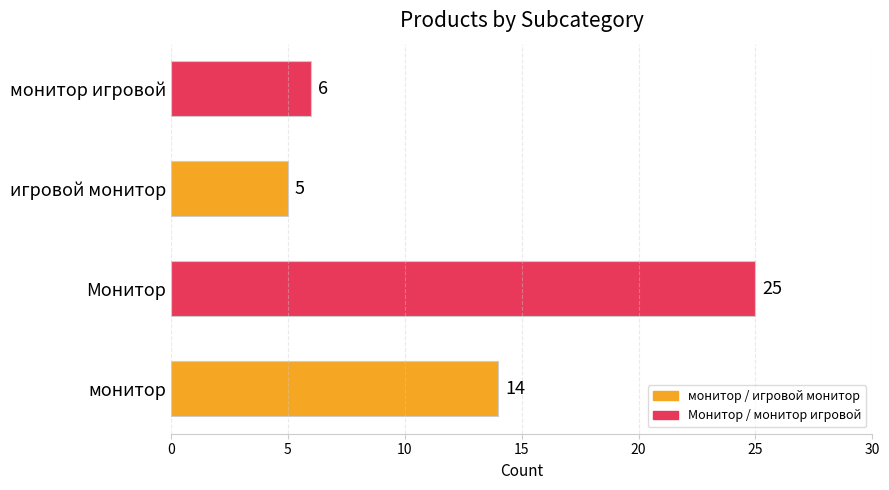

Reading bottom to top, what are all the values shown in this chart?

14	25	5	6